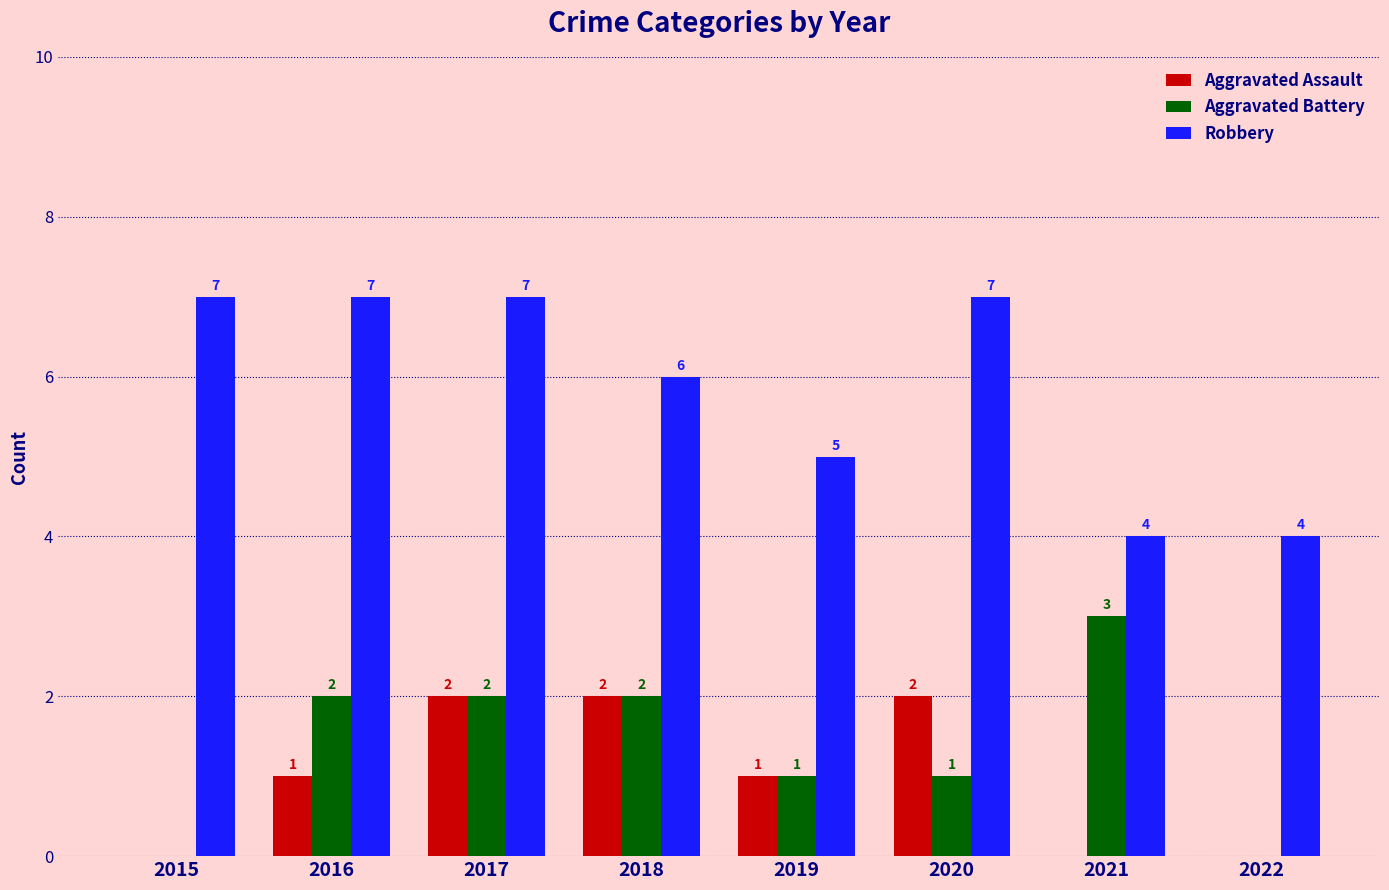

What is the sum of all Aggravated Battery values?

11